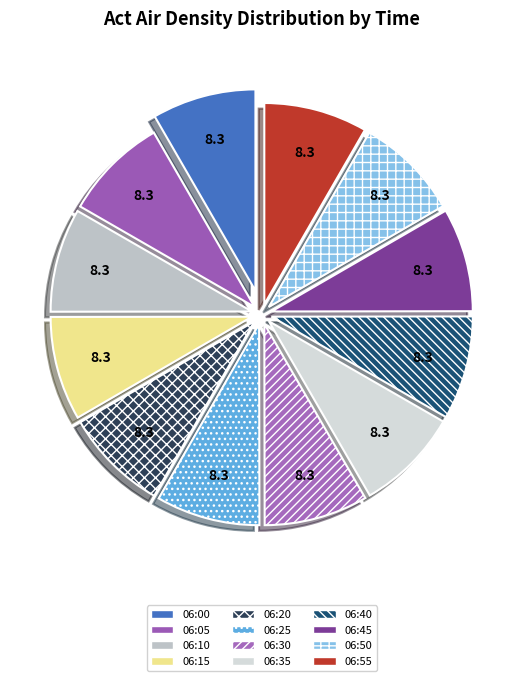

Count the number of slices in the pie.

12